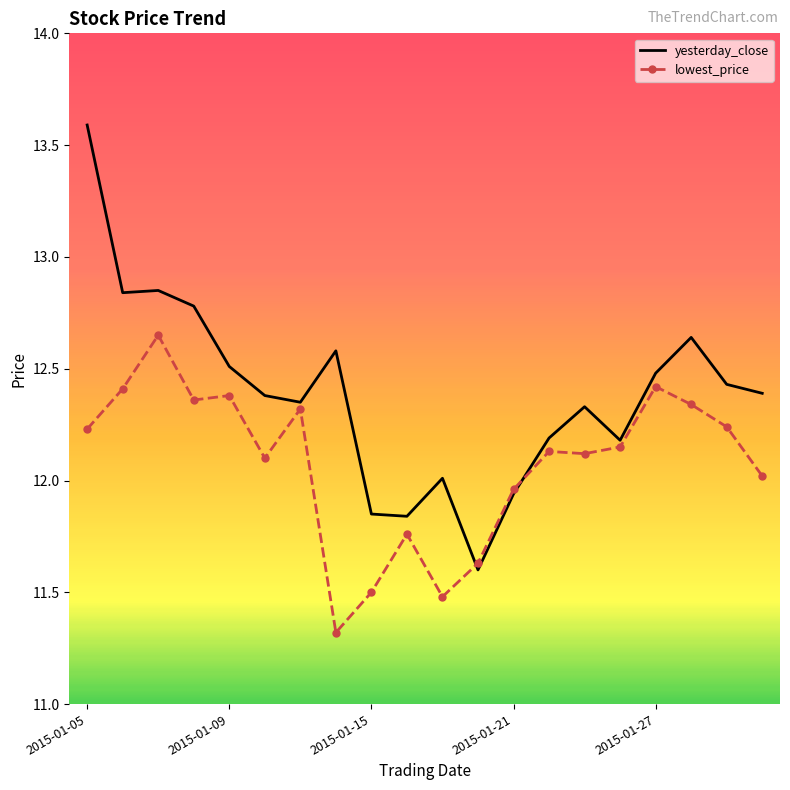

Which series has the largest total across all categories?

yesterday_close